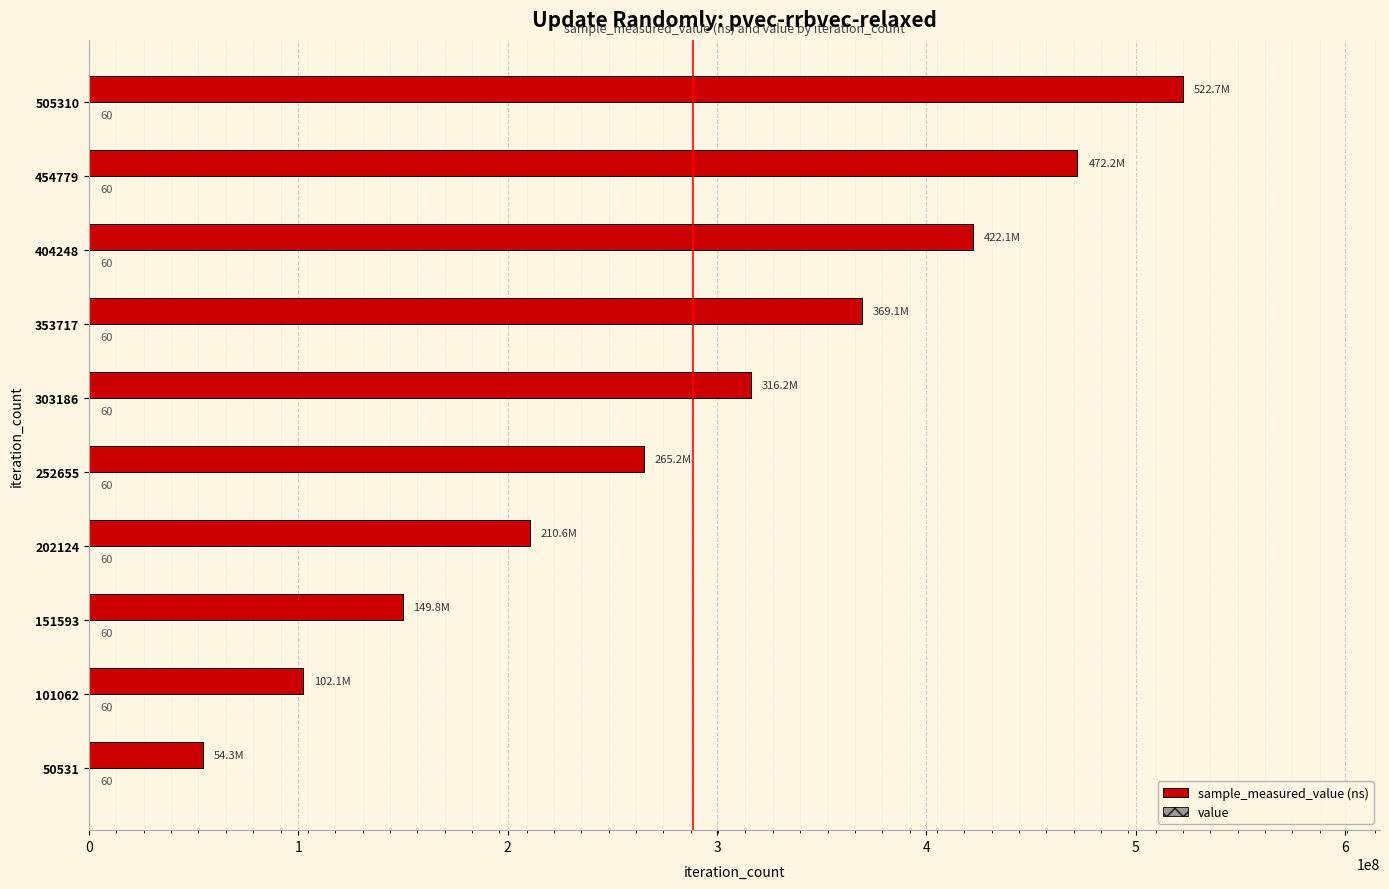

At which category is the sum across all series the highest?

505310